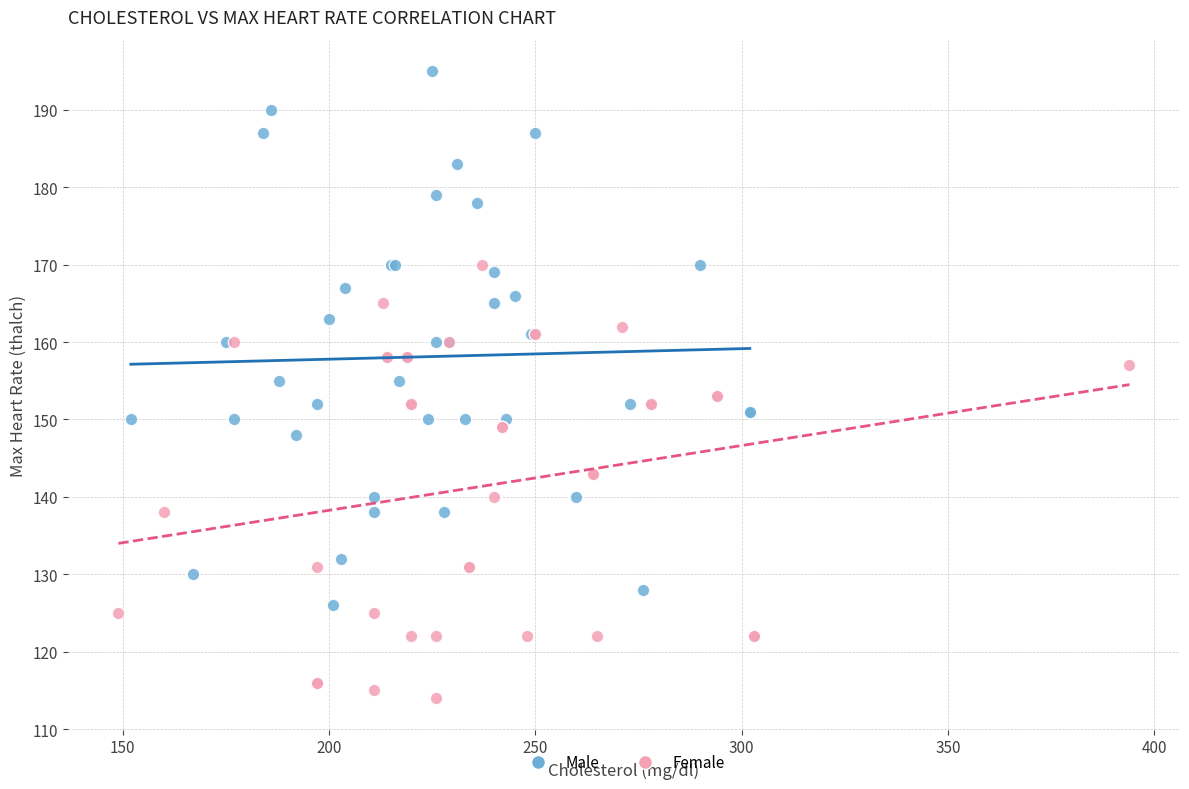

Which series reaches the maximum Y coordinate?

Male